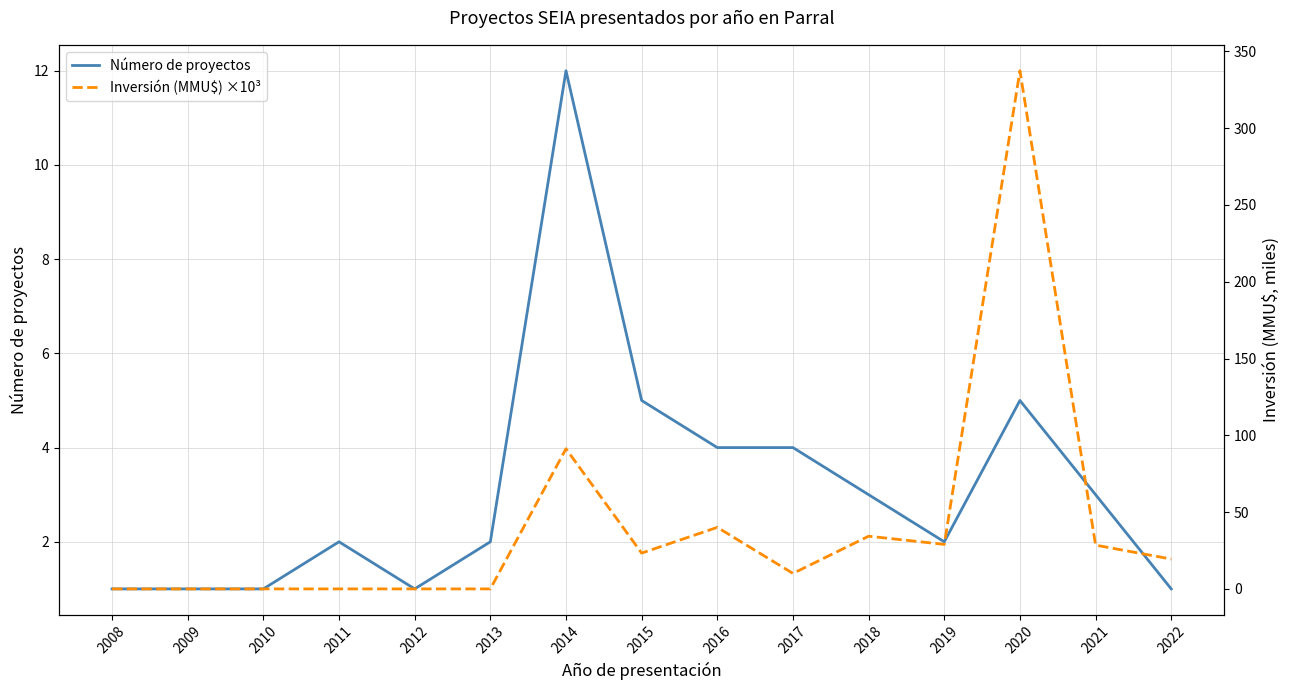

Is the value of Inversión (MMU$) ×10³ at 2018 greater than the value of Número de proyectos at 2012?

Yes